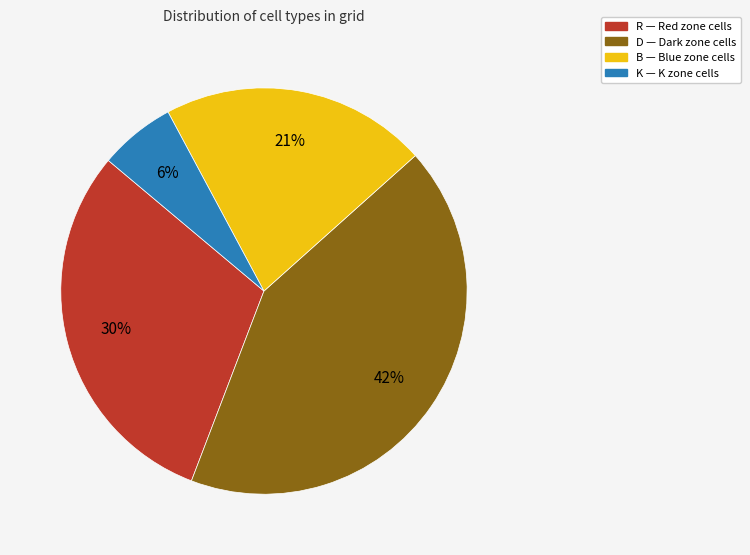

To the nearest percent, what percentage of the pie is R?

30%